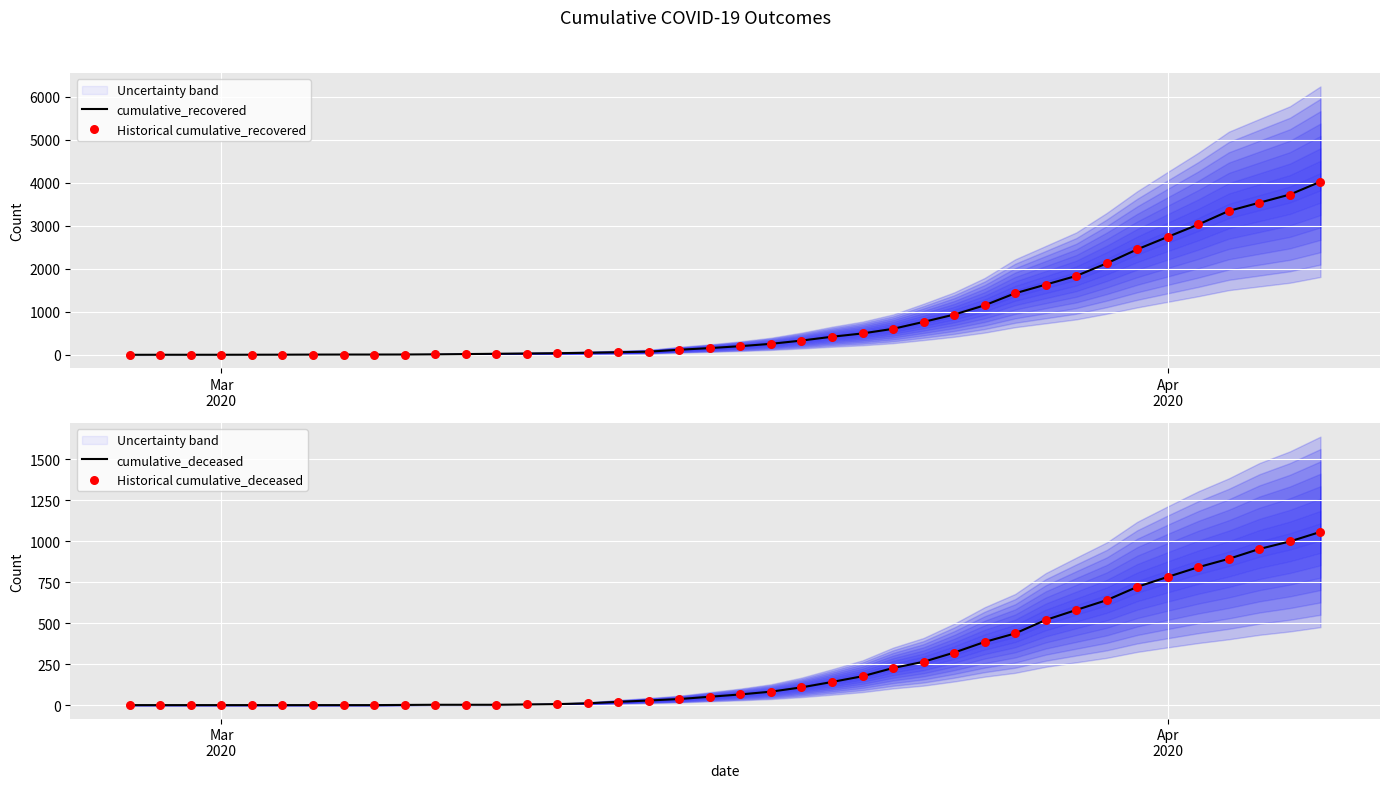

What are all the series names shown in the legend?

cumulative_recovered, Historical cumulative_recovered, cumulative_deceased, Historical cumulative_deceased